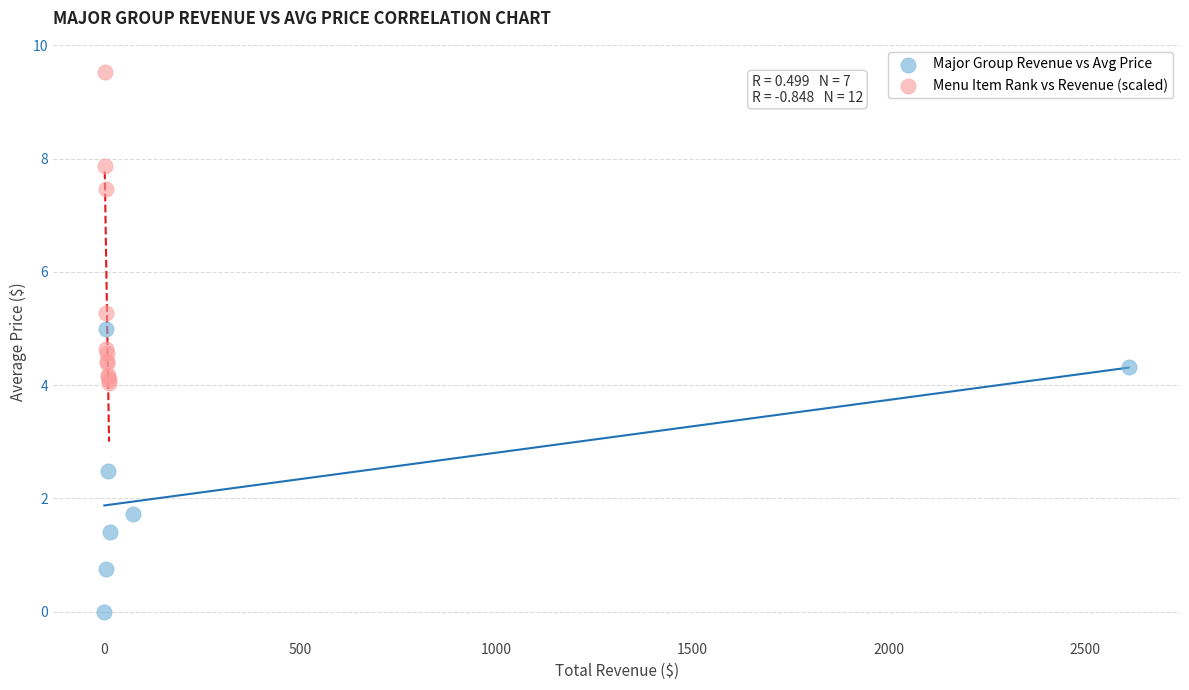

Which series contains the lowest Y value?

Major Group Revenue vs Avg Price